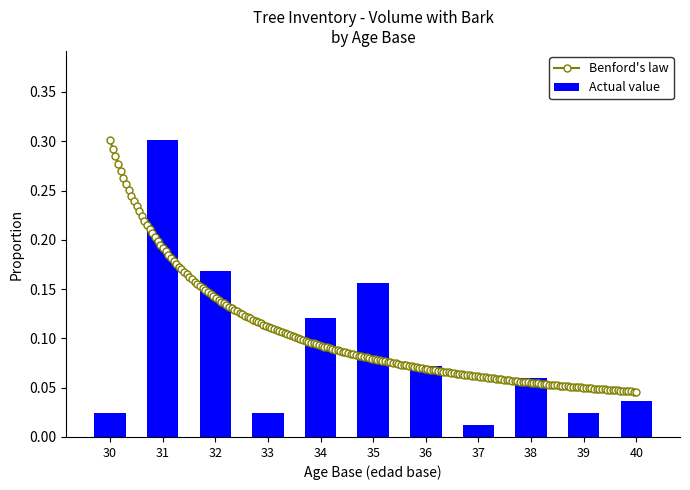

What is the sum of all Actual value values?

1.0